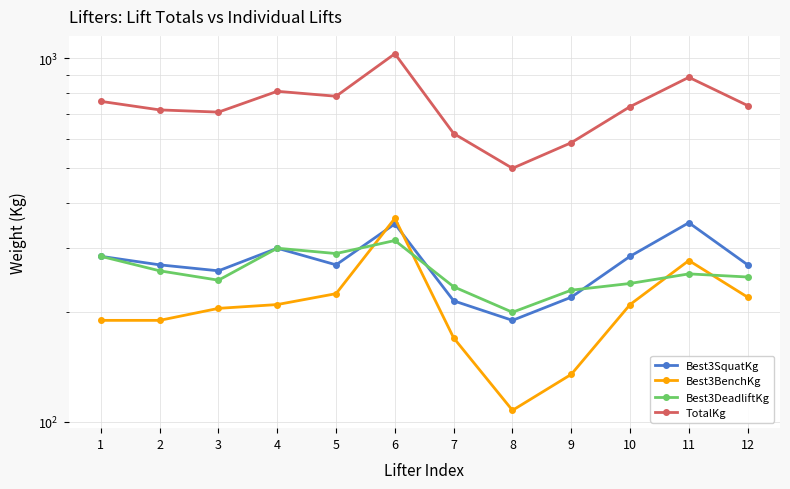

What is the difference between the second highest and second lowest values in the Best3SquatKg series?

135.0